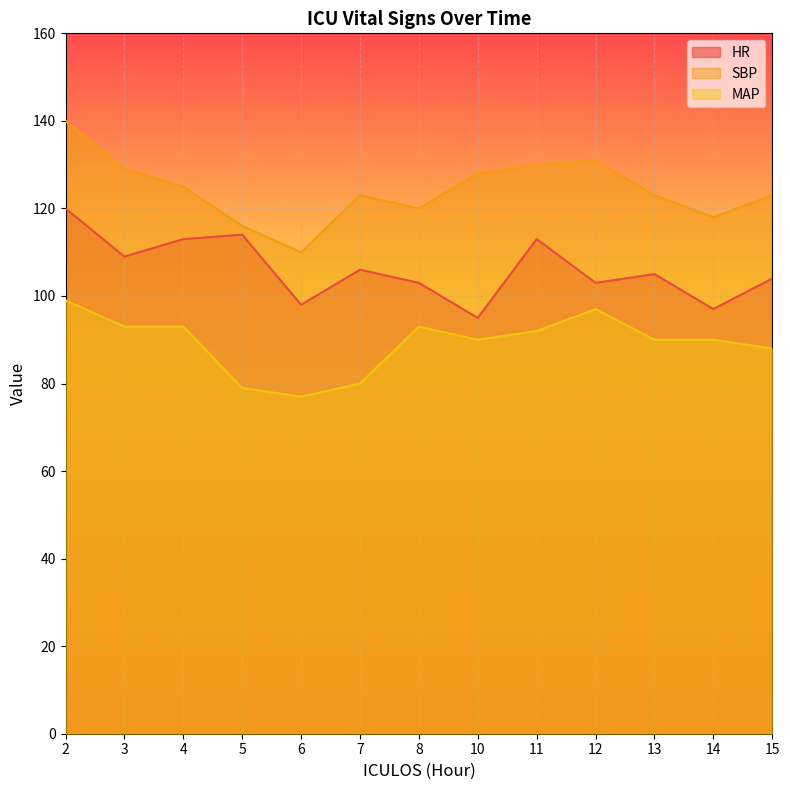

Reading left to right, transcribe all the data shown in this chart.

HR: 120	109	113	114	98	106	103	95	113	103	105	97	104
SBP: 140	129	125	116	110	123	120	128	130	131	123	118	123
MAP: 99	93	93	79	77	80	93	90	92	97	90	90	88